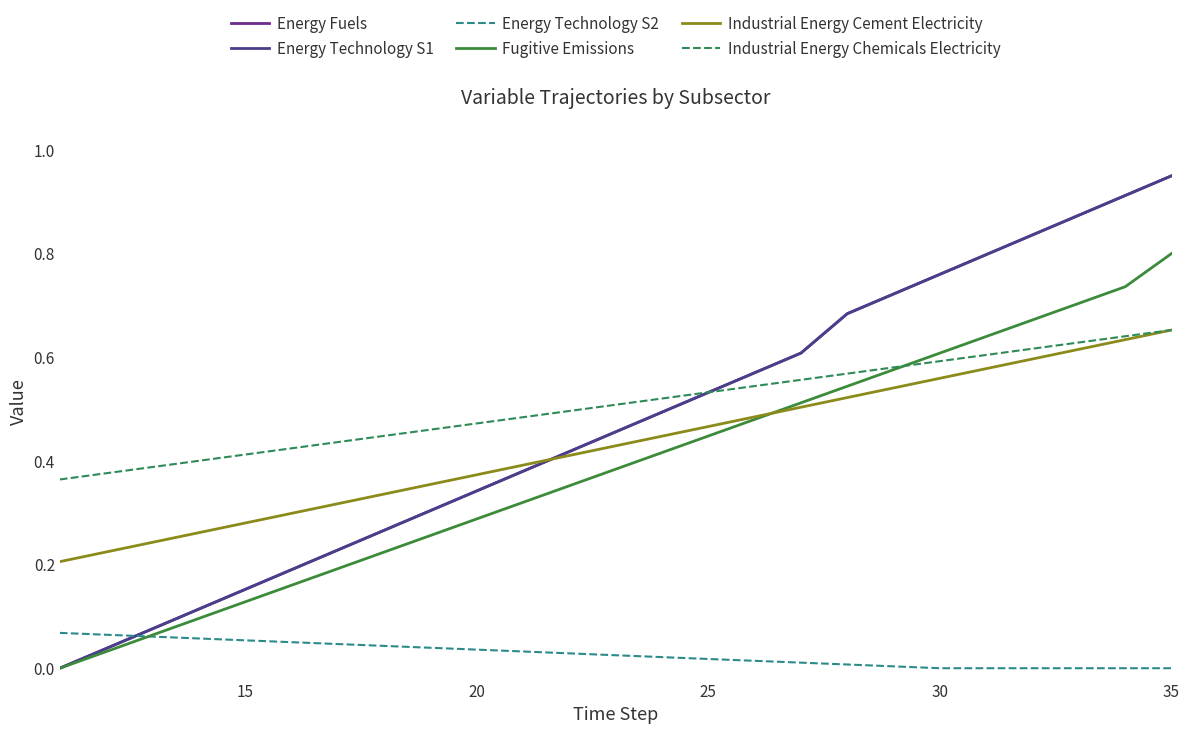

Does the chart display data point markers on the line(s)?

No